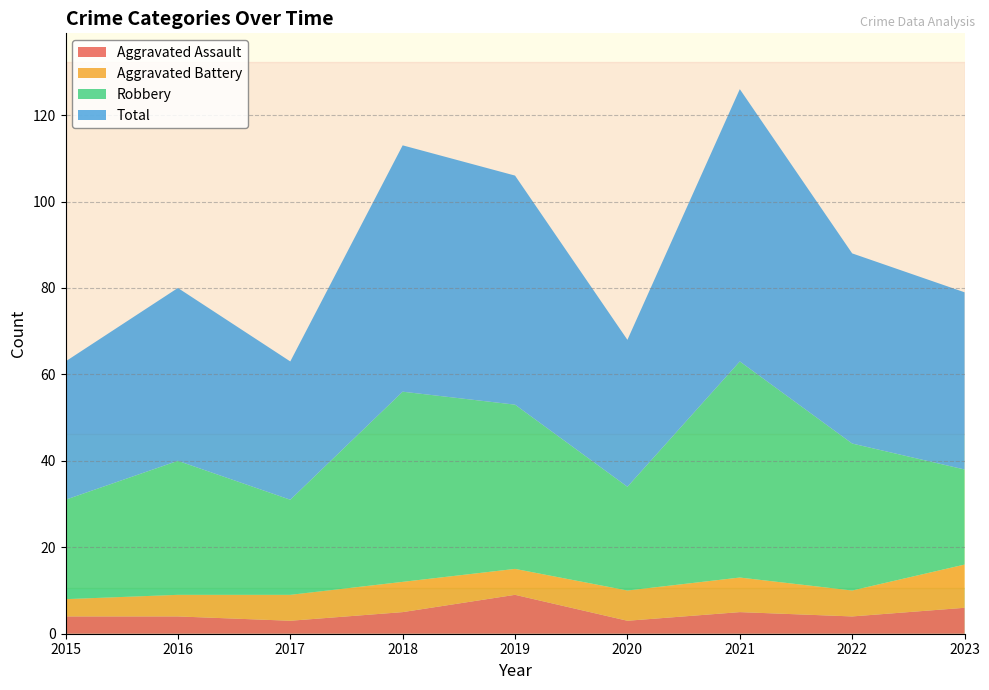

Reading right to left, extract all data points from this chart.

Aggravated Assault: 6	4	5	3	9	5	3	4	4
Aggravated Battery: 10	6	8	7	6	7	6	5	4
Robbery: 22	34	50	24	38	44	22	31	23
Total: 41	44	63	34	53	57	32	40	32